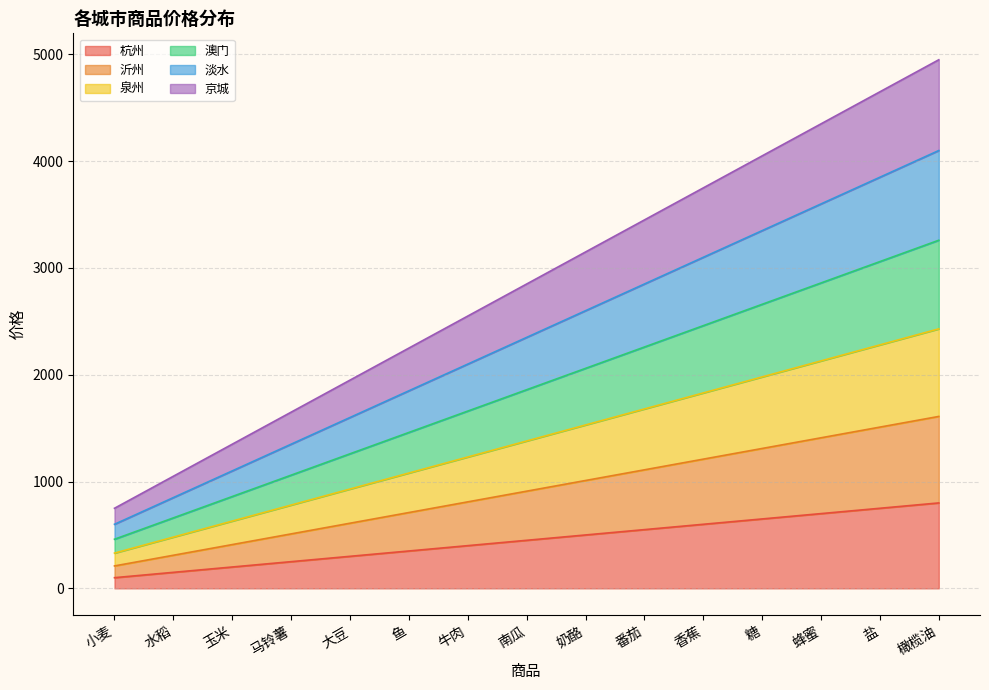

Count the number of data series in this chart.

6